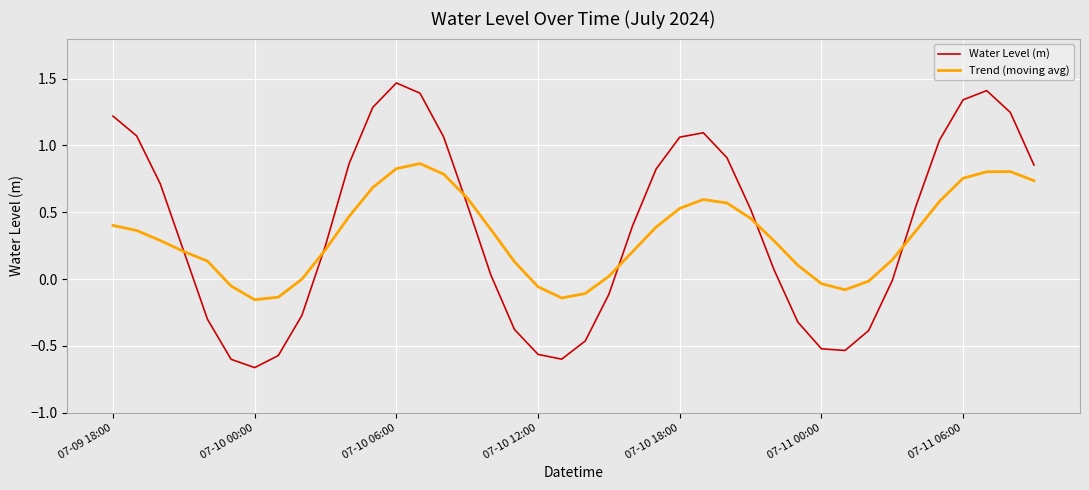

Which series has the largest range (max minus min)?

Water Level (m)